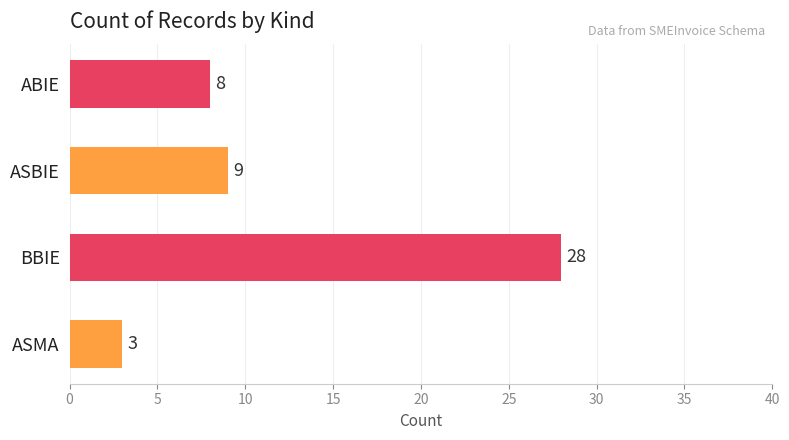

What is the label of the 1st bar from the left?

ASMA